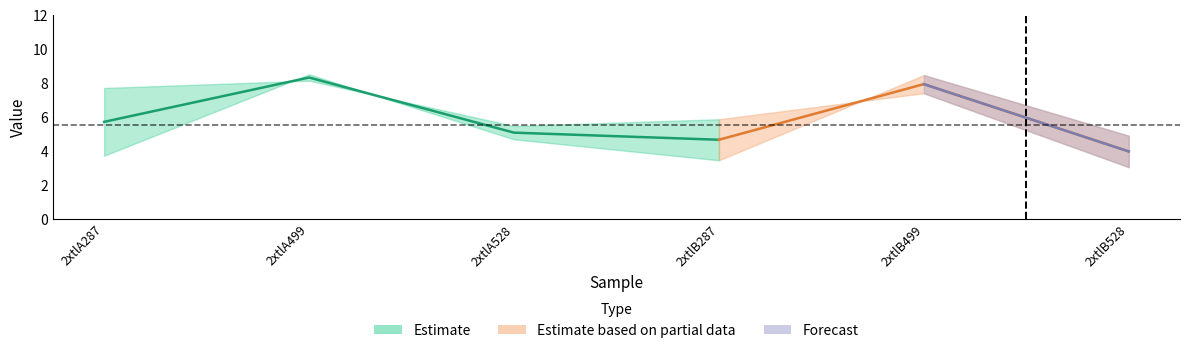

Which label corresponds to the smallest value in the chart?

2xtlB528